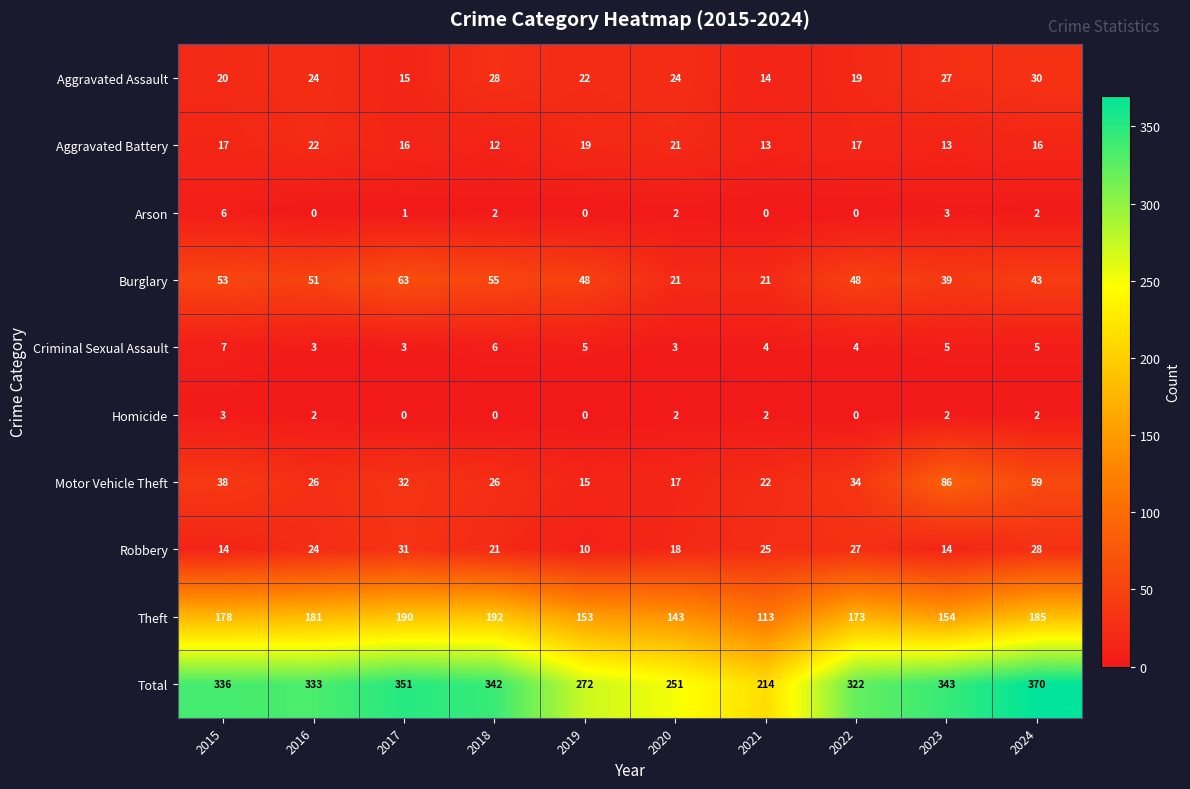

What is the spread (max minus min) of values at 2019?

272